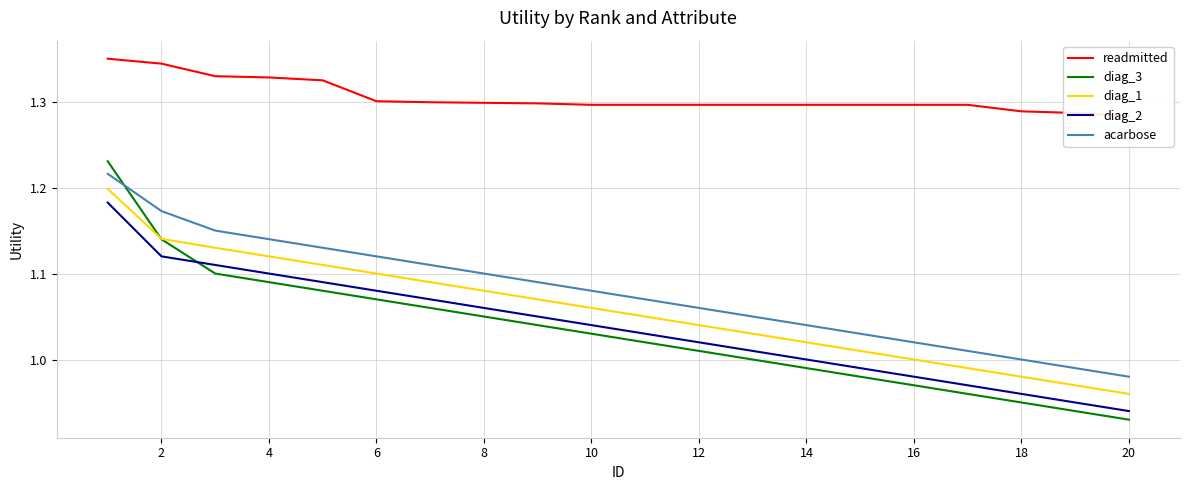

True or false: diag_3 has a value of 0.4 at 10.

False